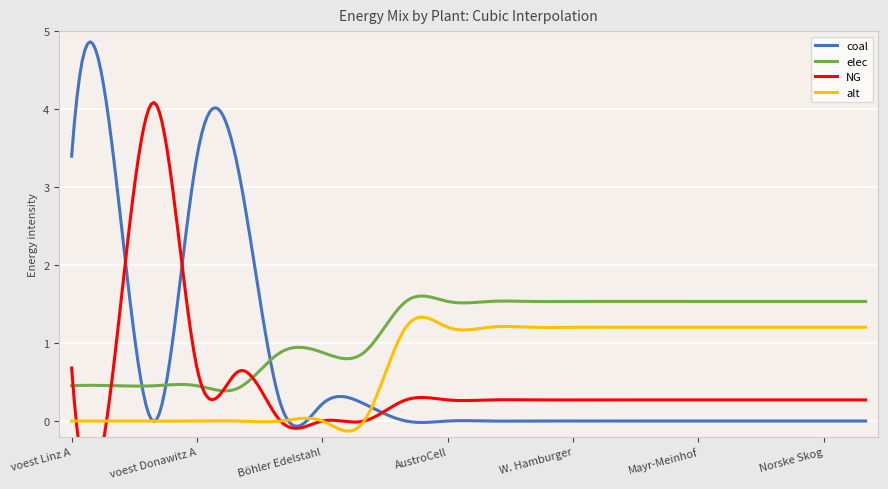

What is the label of the 17th point from the right?

voest Donawitz A